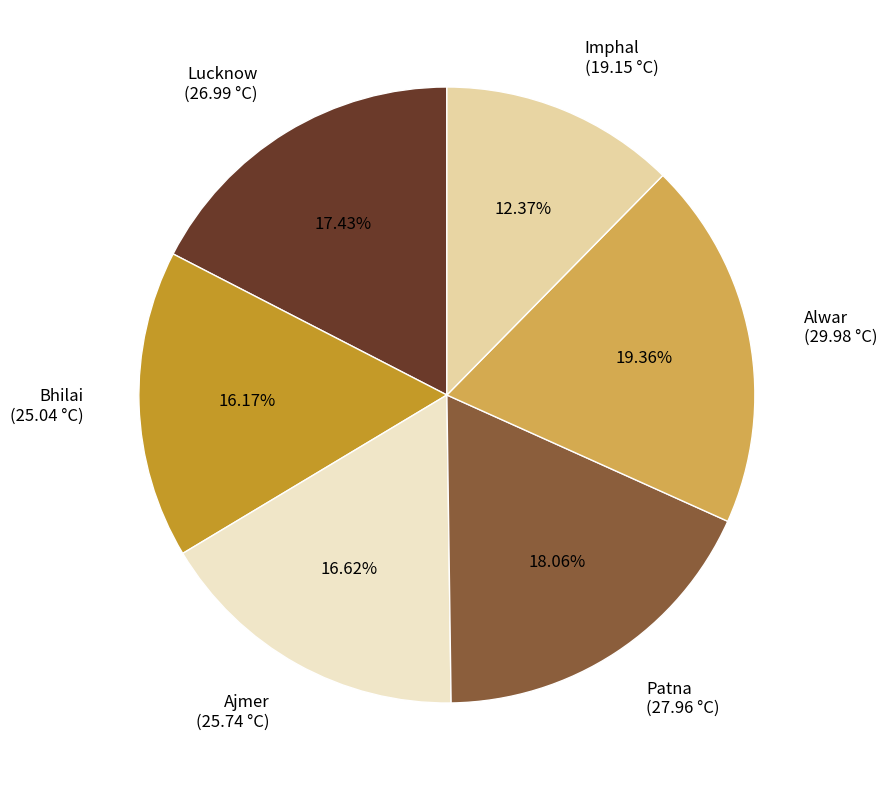

Is the sum of Bhilai and Ajmer greater than half?

No